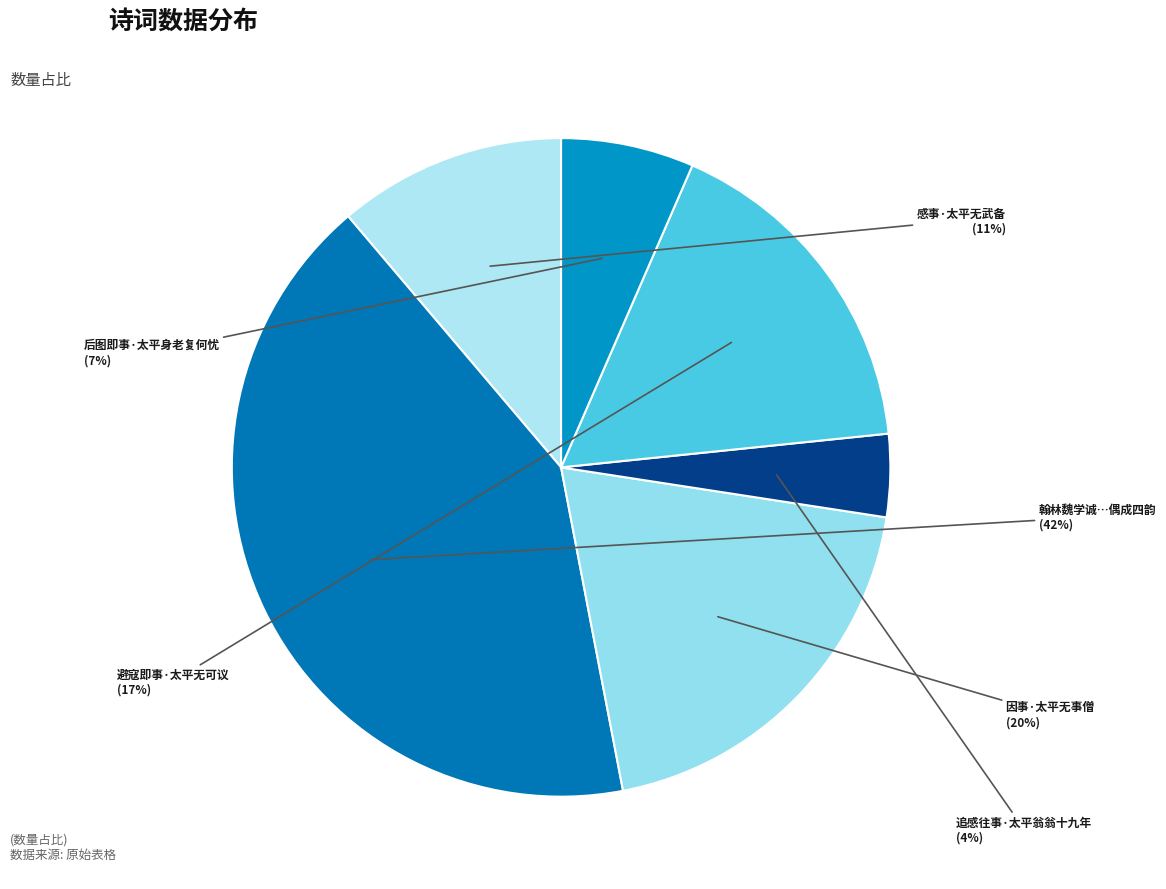

Count the number of slices in the pie.

6